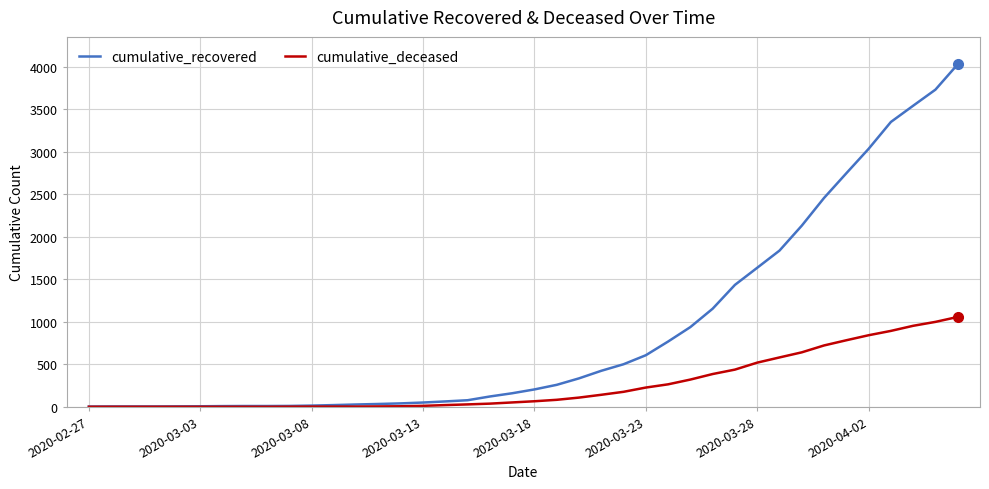

List the series in order of their peak value, highest first.

cumulative_recovered, cumulative_deceased